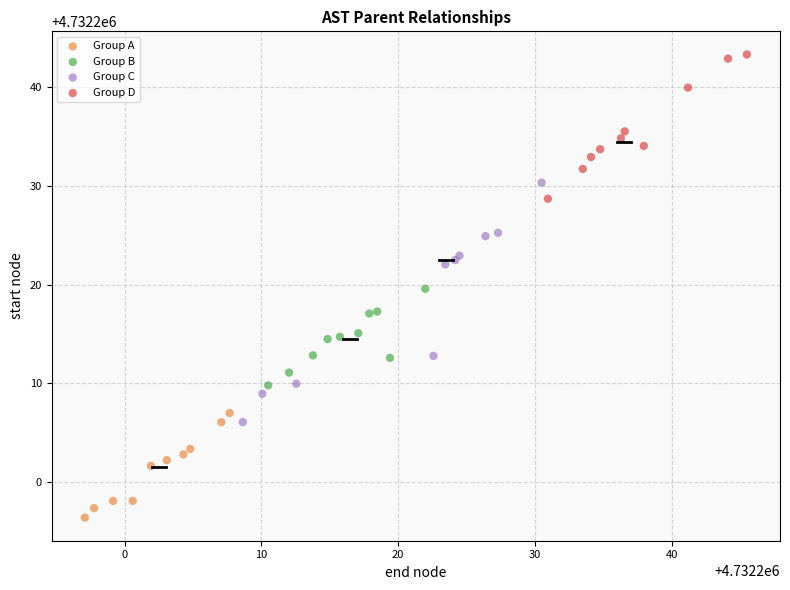

Which series has the widest spread of Y values?

Group C